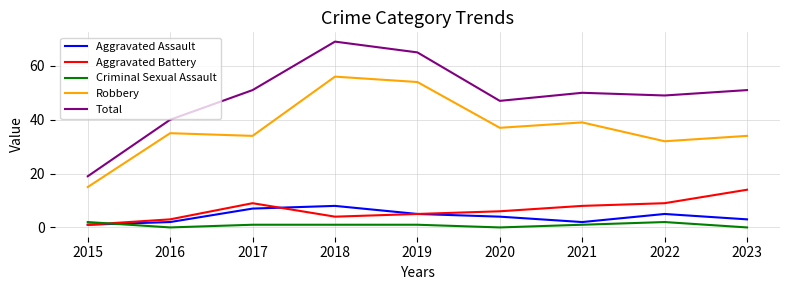

Which series has the widest spread of values?

Total